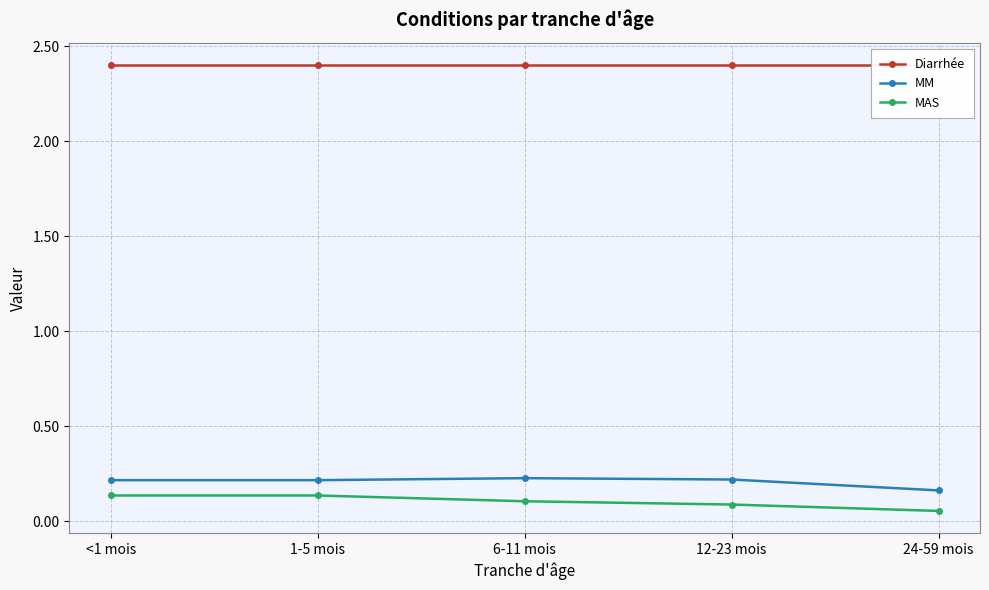

True or false: MM has more than 0 points higher than both neighbors.

True